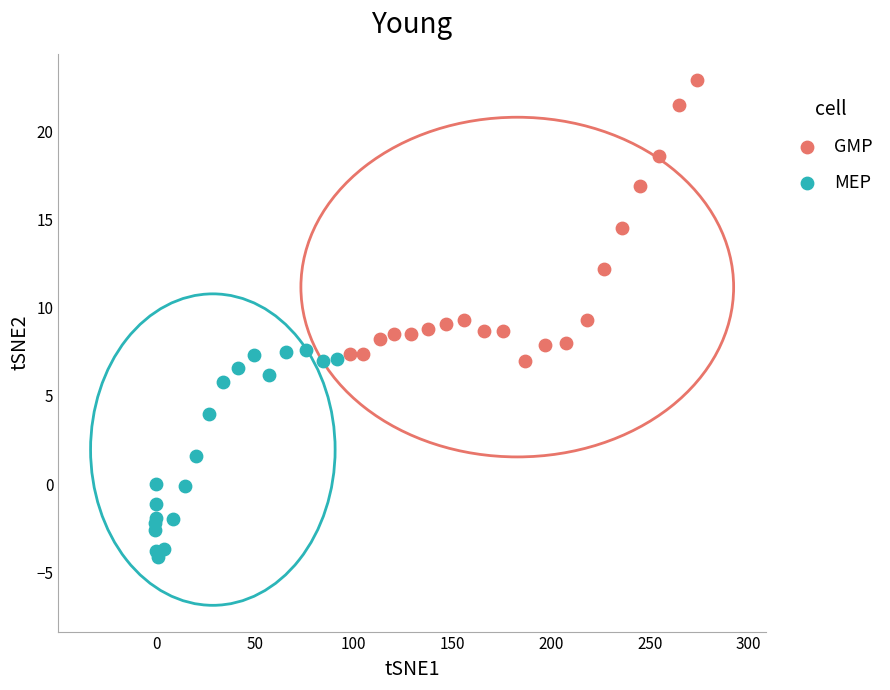

Which series contains the highest Y value?

GMP